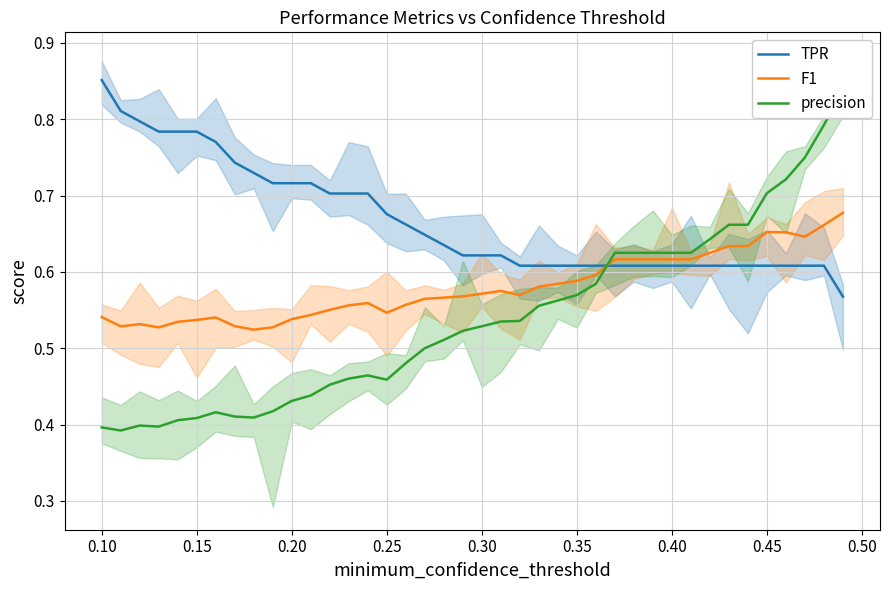

What is the value of the TPR point at the 22nd from the left?

0.6